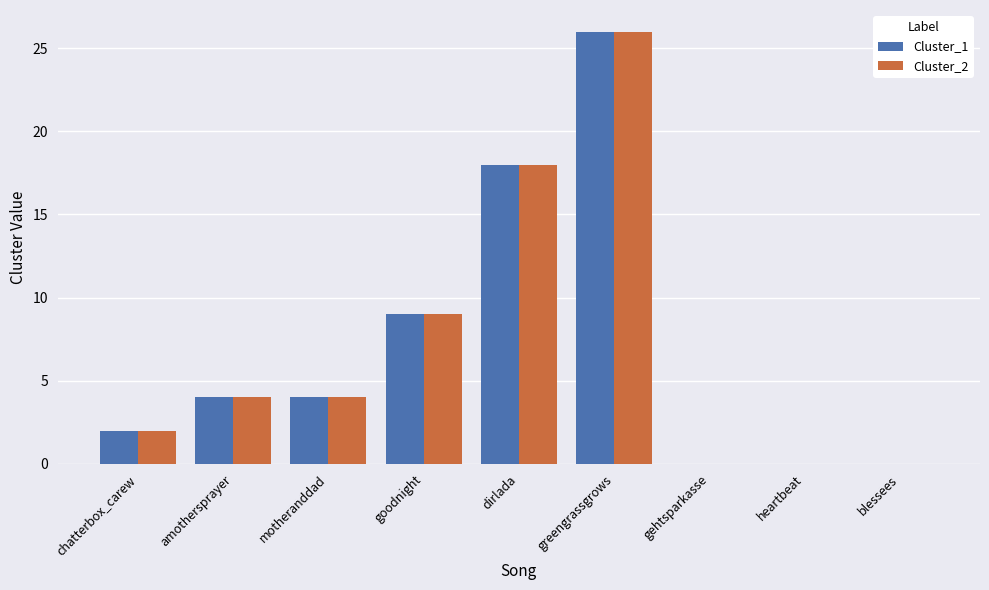

At which category is the sum across all series the highest?

greengrassgrows